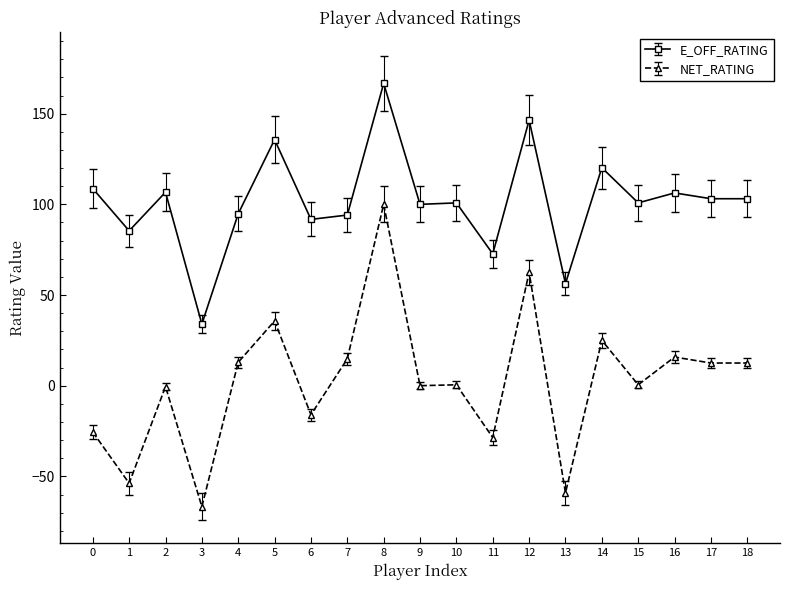

Which series has the largest total across all categories?

E_OFF_RATING